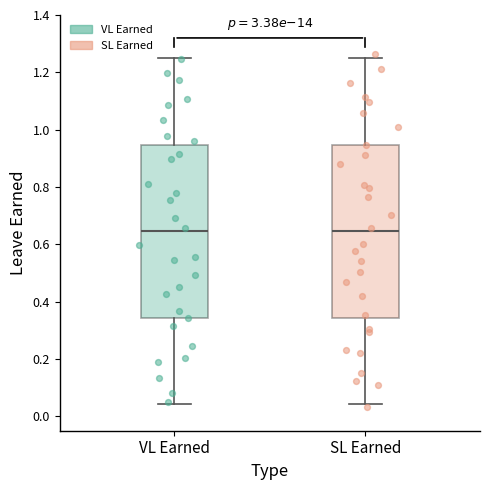

Reading left to right, transcribe this box plot: for each box, give where its median line is, the range the box spans, and where its two whiskers end, as read against the y-axis. The values are not printed on the chart, so give them approximately, as read against the axis.

VL Earned: median 0.64, box 0.34 to 0.94, whiskers 0.04 to 1.26
SL Earned: median 0.64, box 0.34 to 0.94, whiskers 0.04 to 1.26